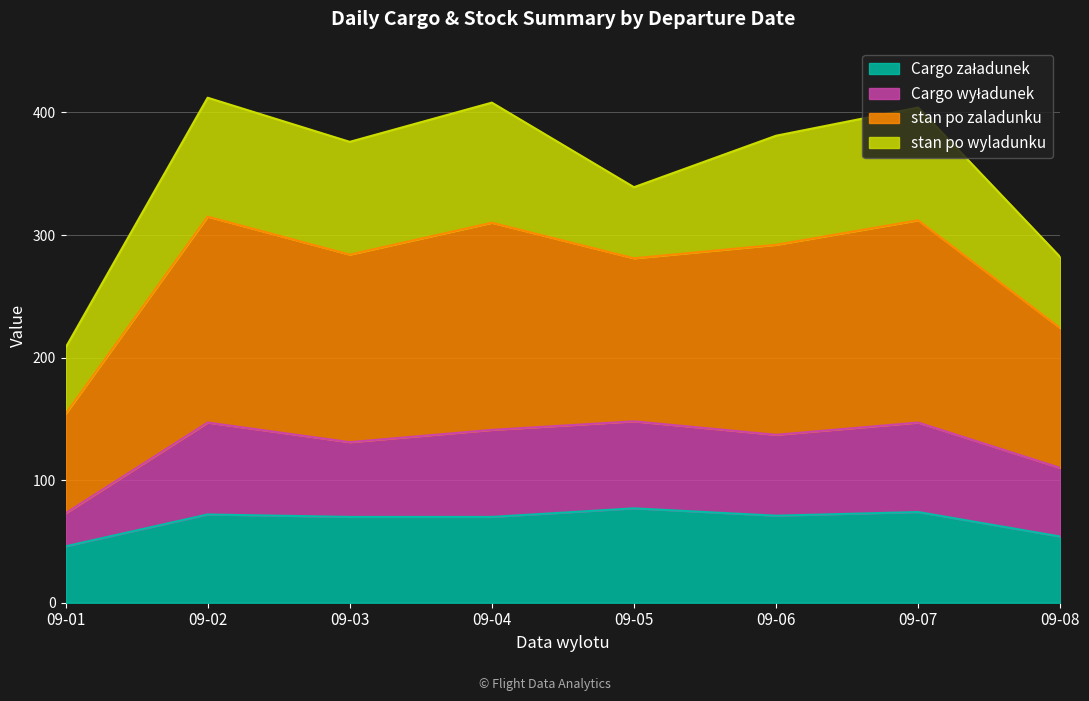

True or false: Cargo wyładunek and stan po zaladunku cross at least once.

False